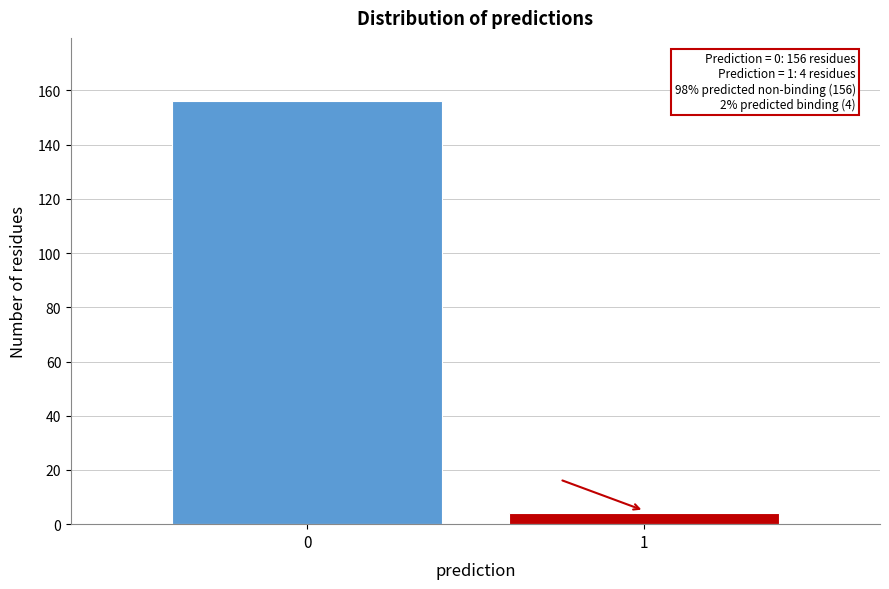

Reading left to right, list all the values displayed in this chart.

0=156	1=4